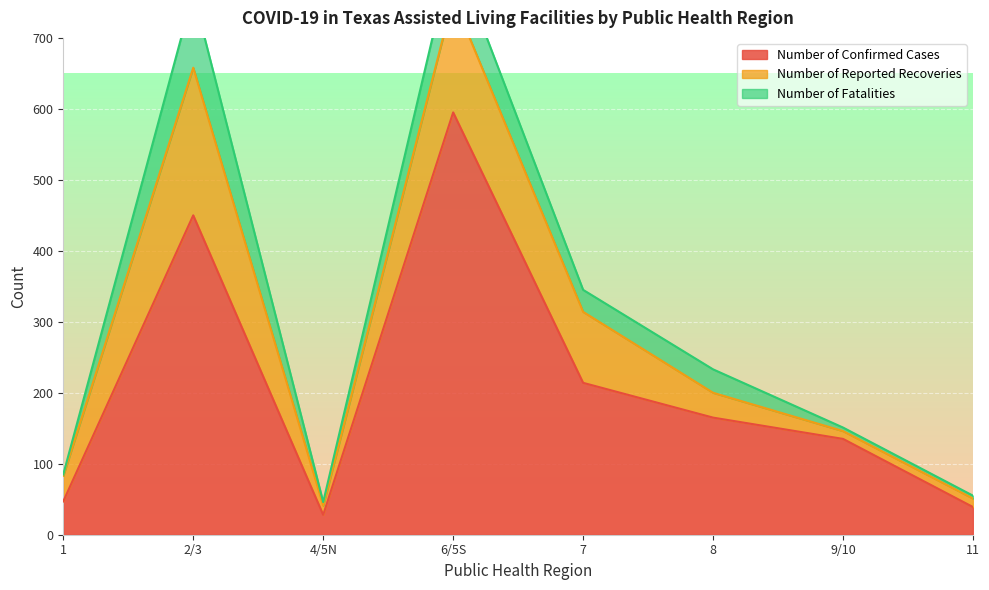

Which category has the highest value in the Number of Confirmed Cases series?

6/5S